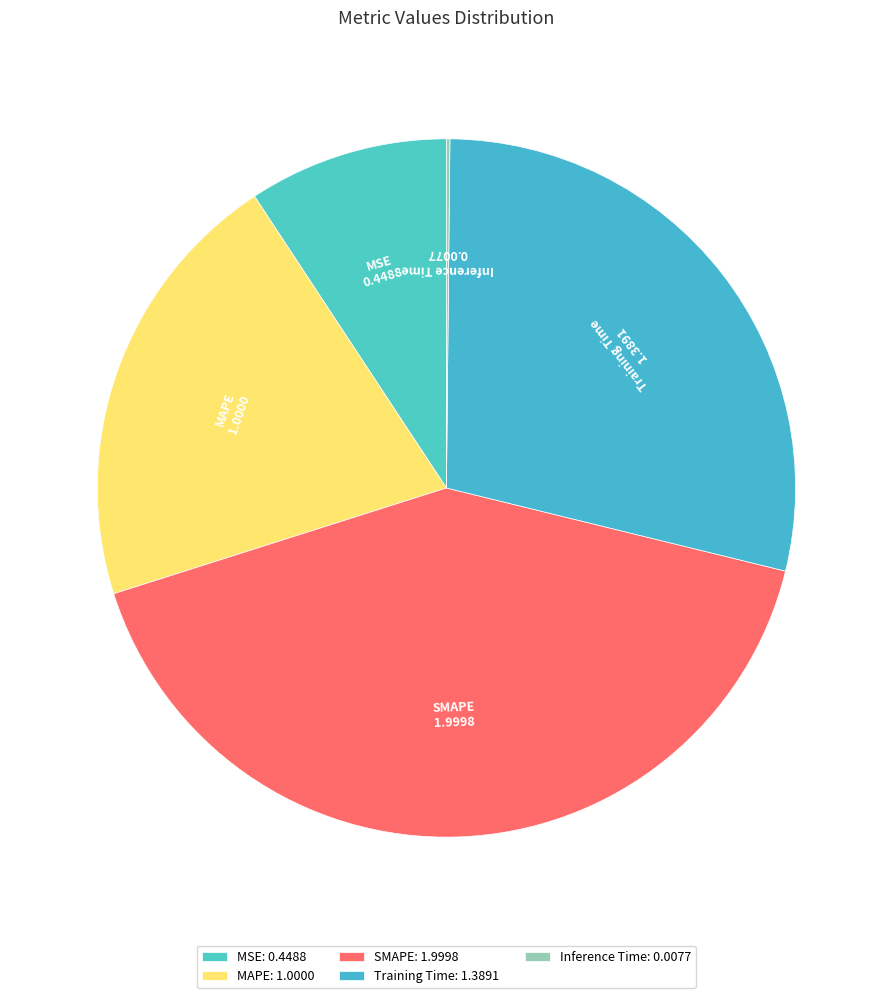

Do Training Time and SMAPE together represent more than half of the pie?

Yes